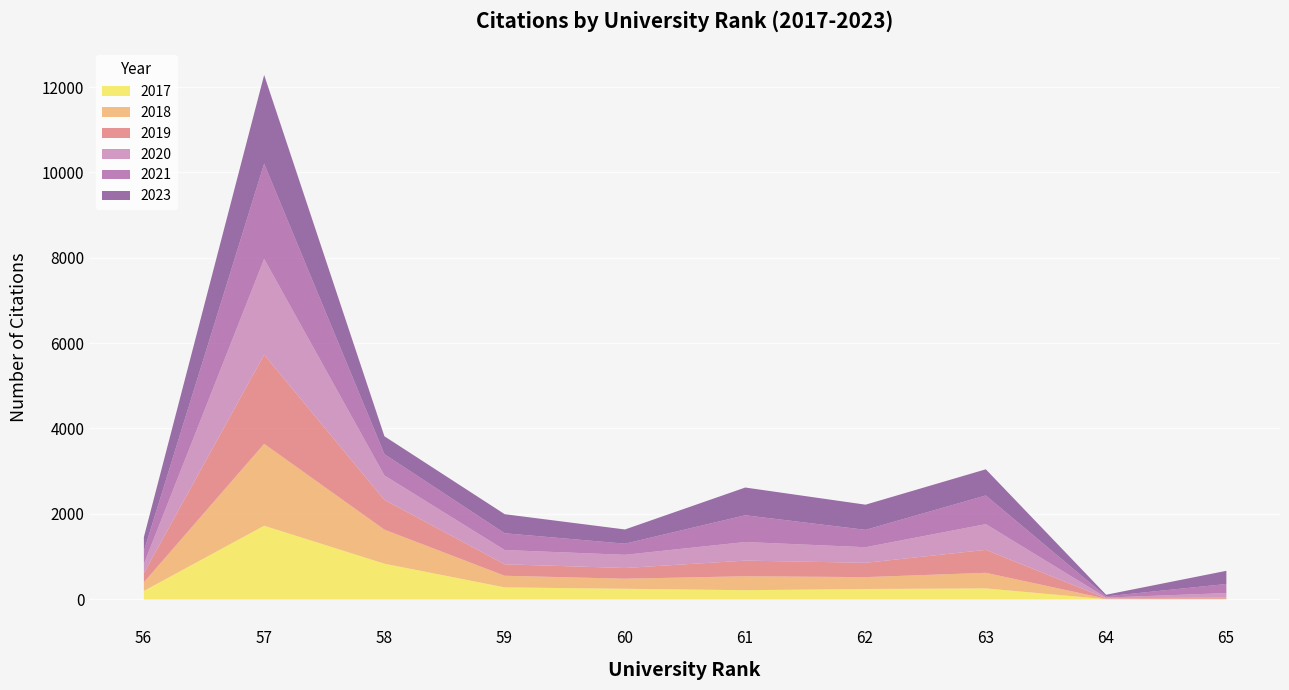

At how many categories does at least one series exceed 16?

10